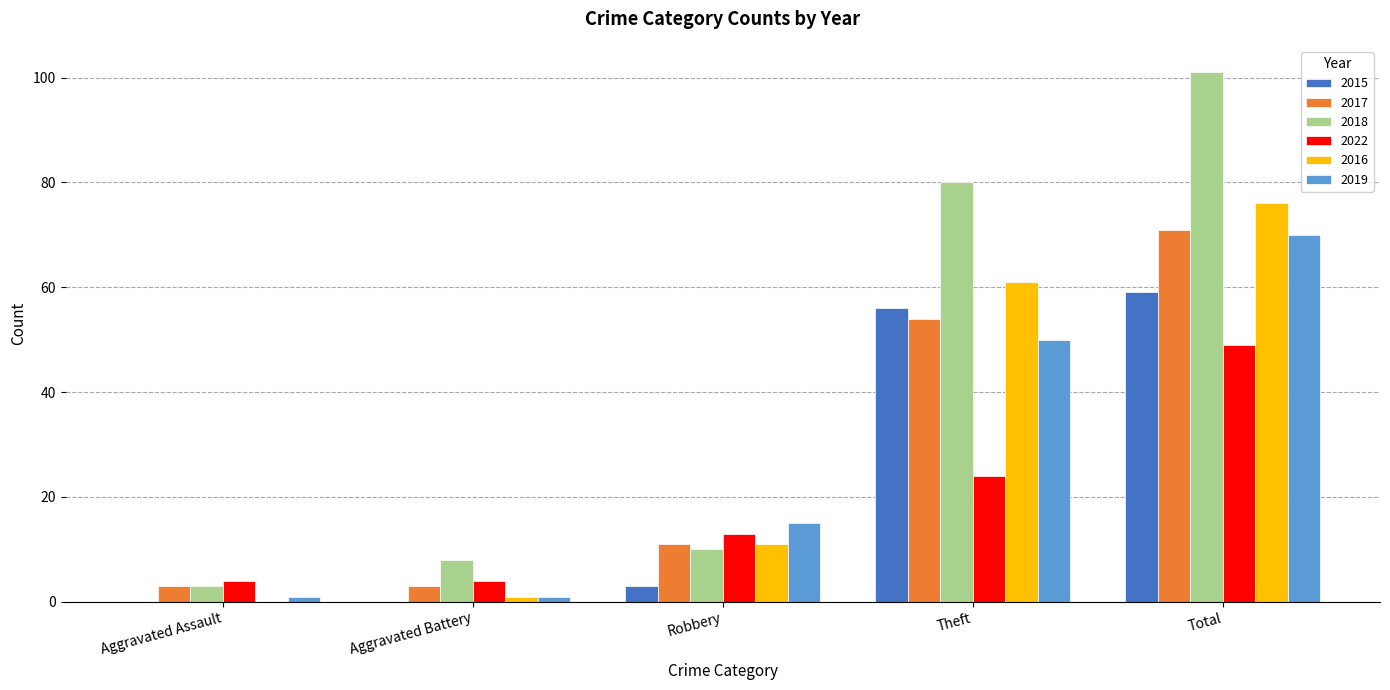

Which series has the largest total across all categories?

2018